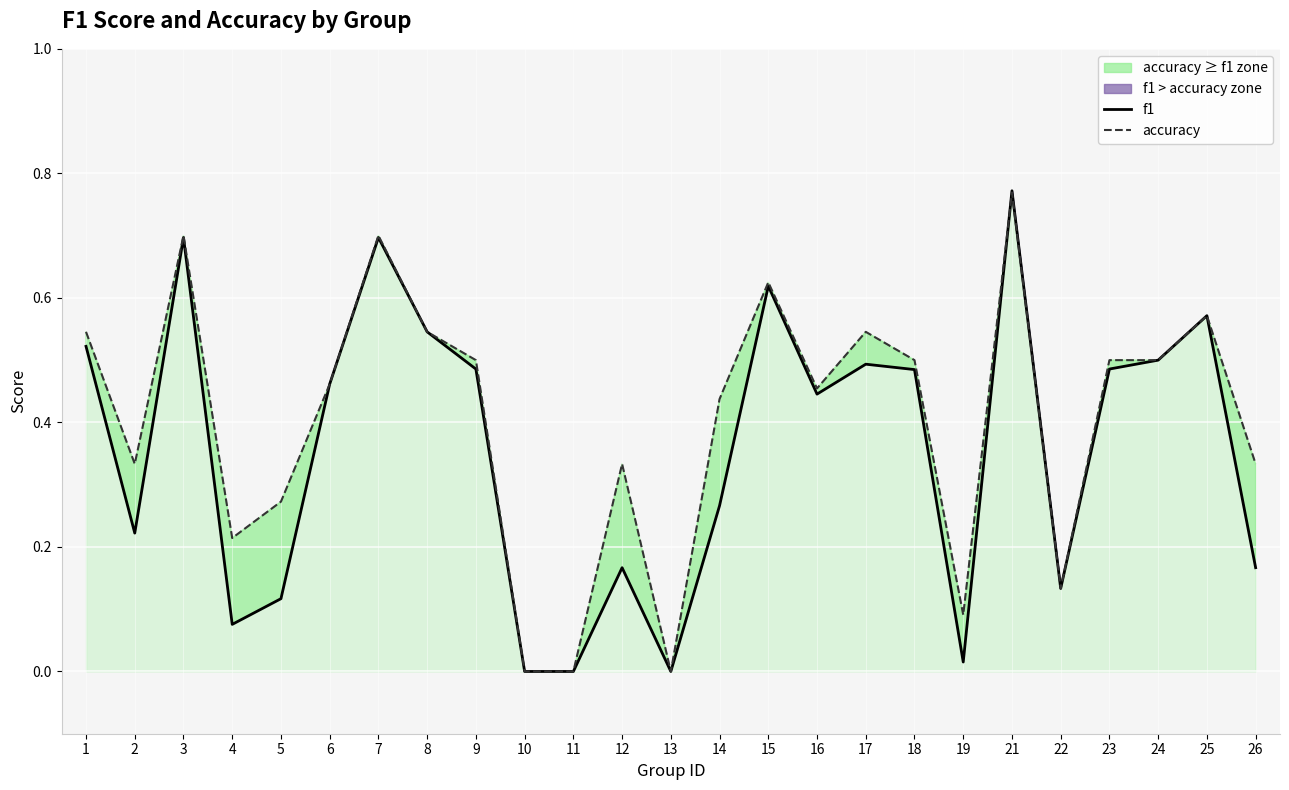

What are all the series names shown in the legend?

f1, accuracy